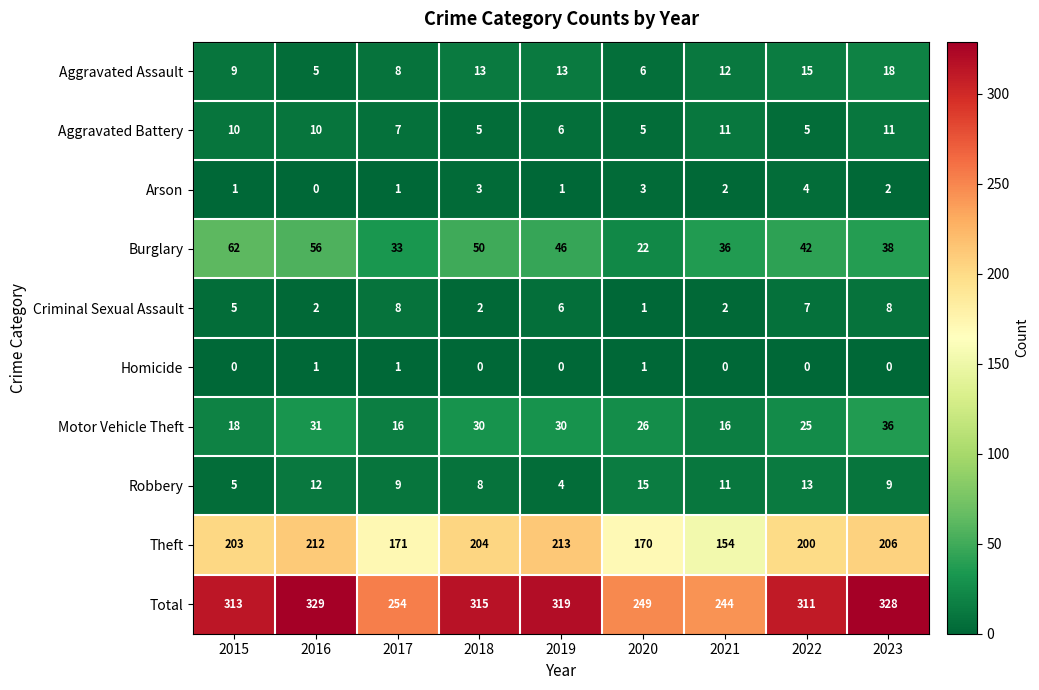

What is the sum of all Total values?

2662